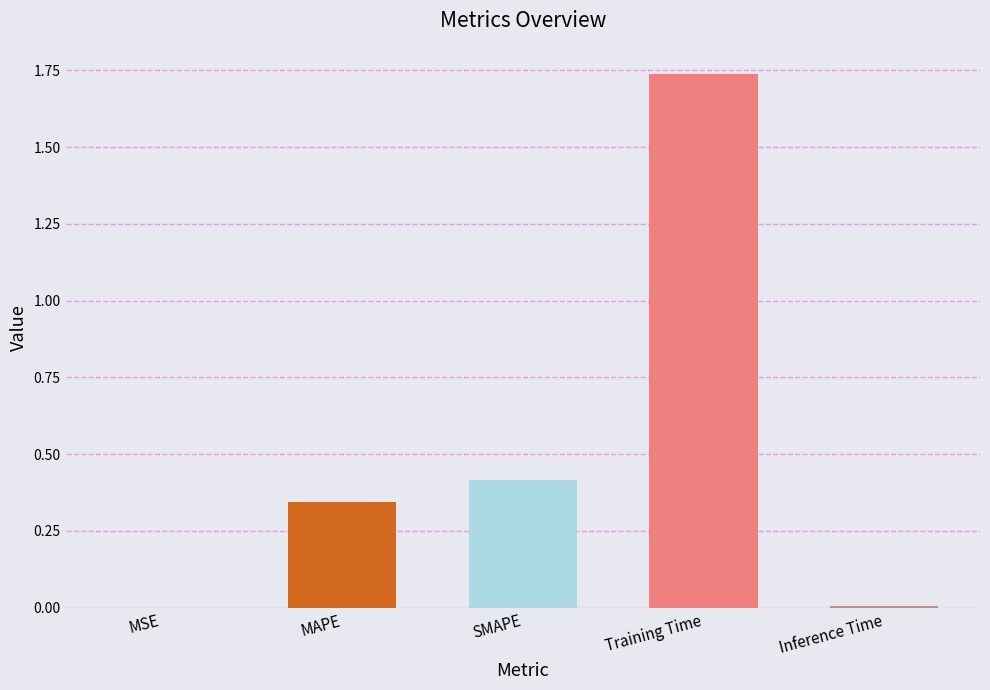

True or false: the data shows 1.1 at Training Time.

False